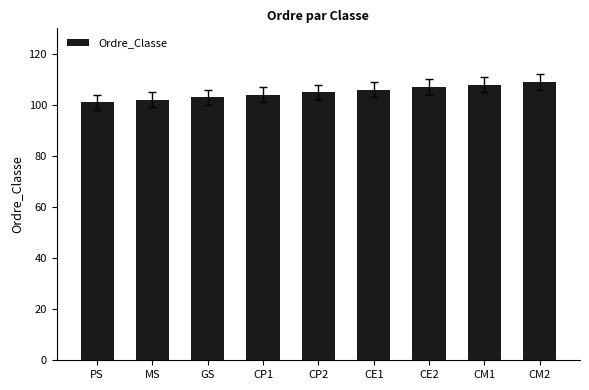

Reading left to right, transcribe all the data shown in this chart.

101	102	103	104	105	106	107	108	109